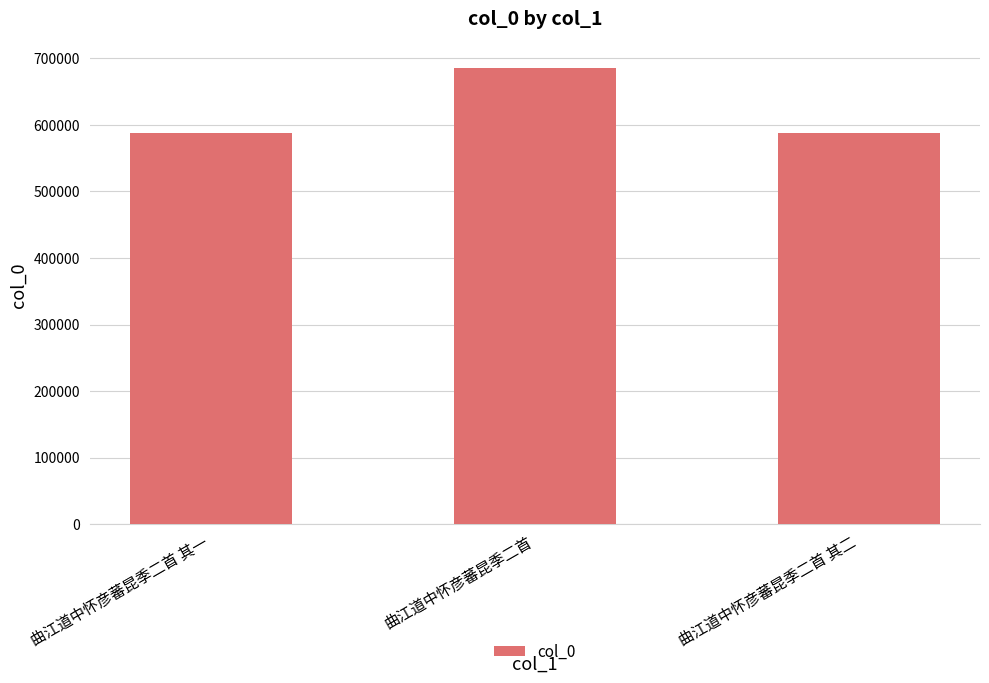

At which category does the chart reach its peak across all series?

曲江道中怀彦蕃昆季二首